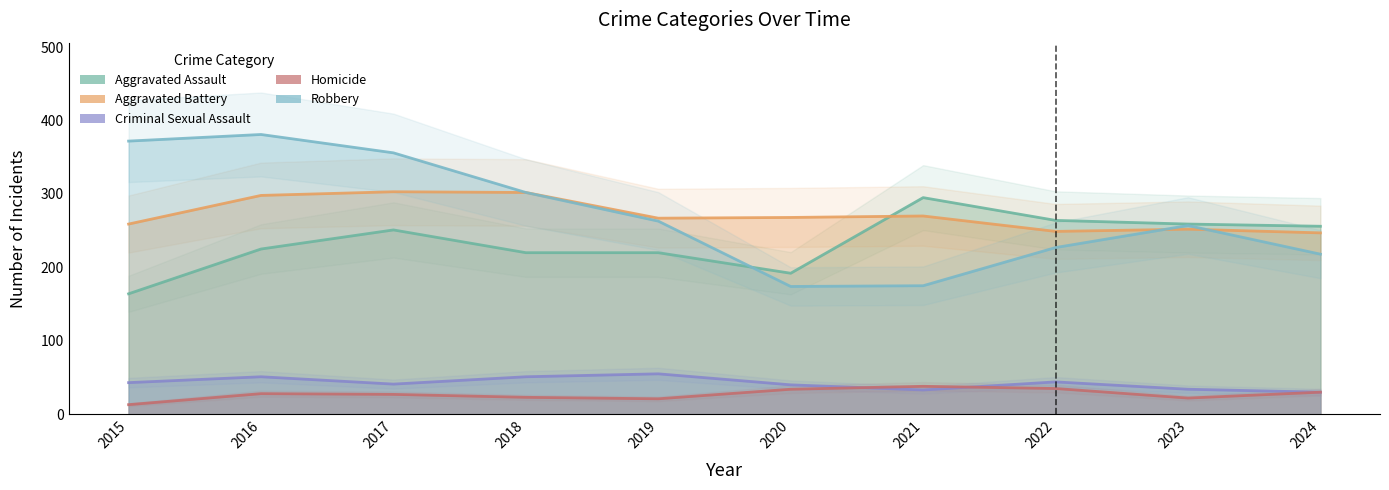

Which has a higher value, 2015 or 2020?

2020